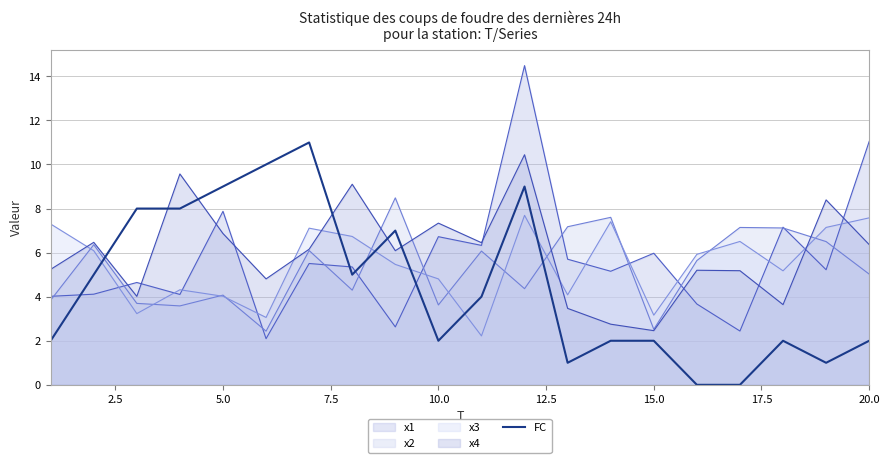

True or false: x2 has a value of 5.5 at 5.0.

False